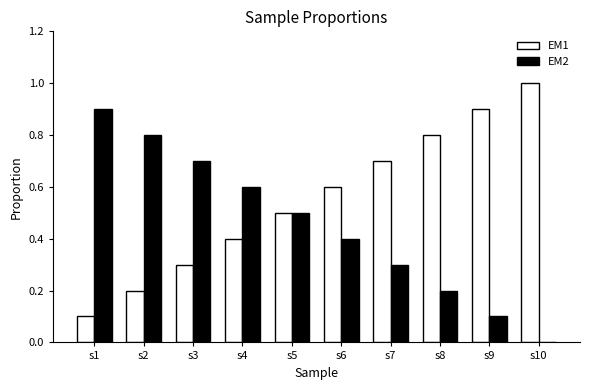

Which series has the largest total across all categories?

EM1